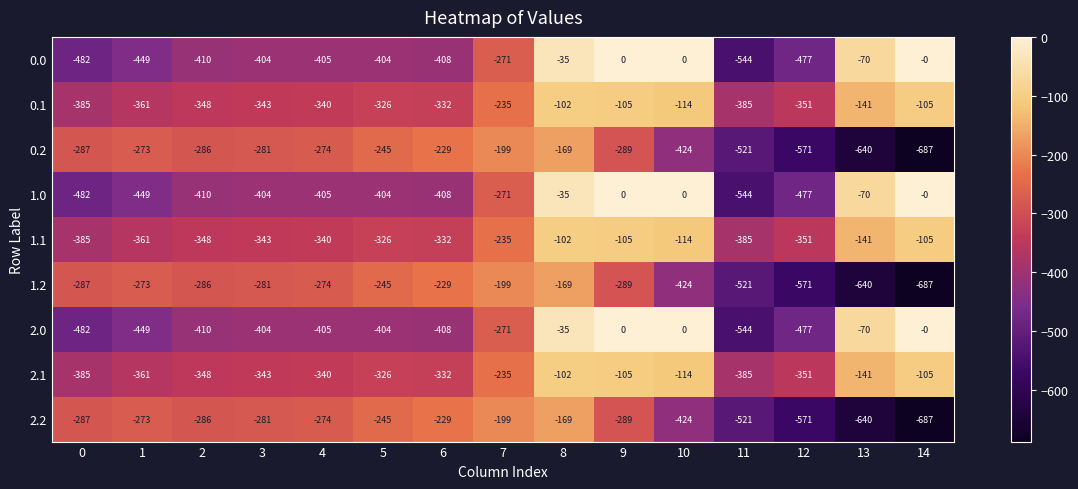

What is the lowest value of the 0.0 series?

-544